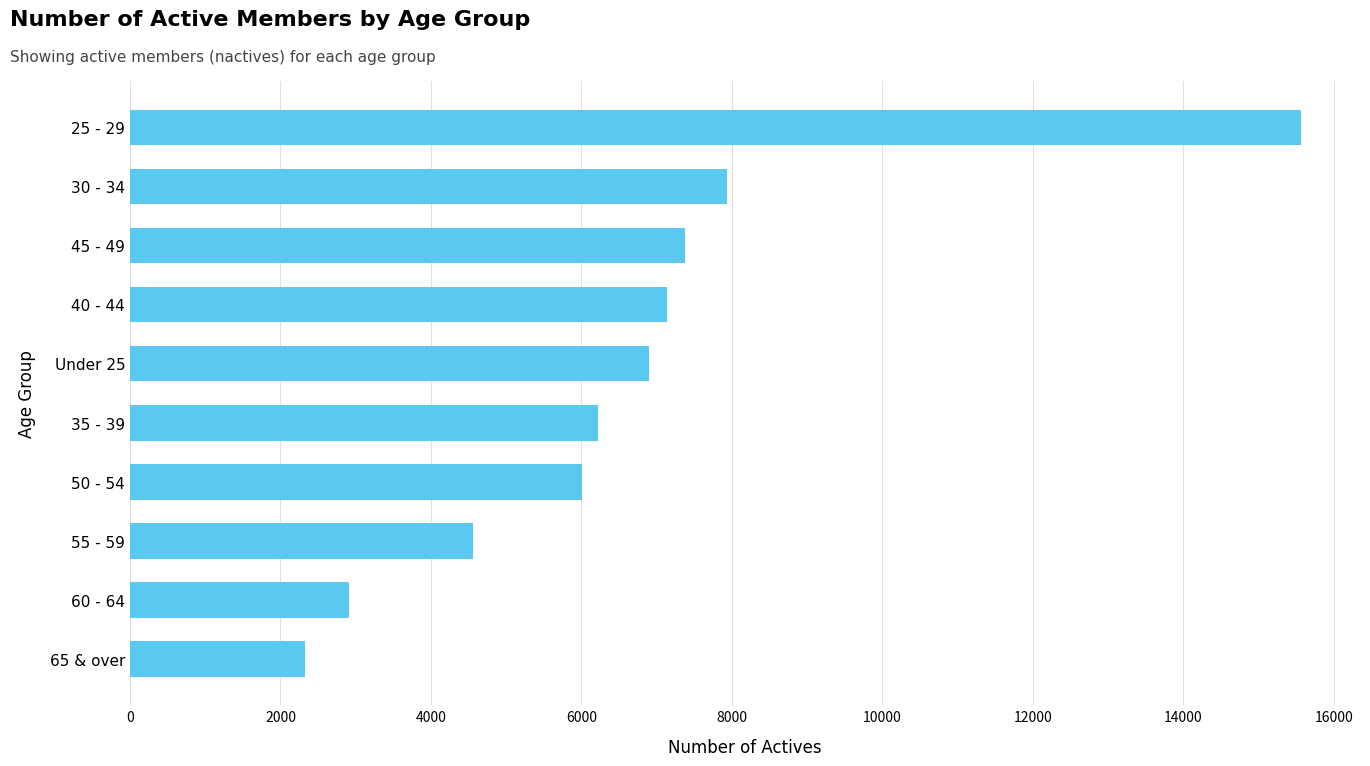

List the labels in order of value, largest first.

25 - 29, 30 - 34, 45 - 49, 40 - 44, Under 25, 35 - 39, 50 - 54, 55 - 59, 60 - 64, 65 & over